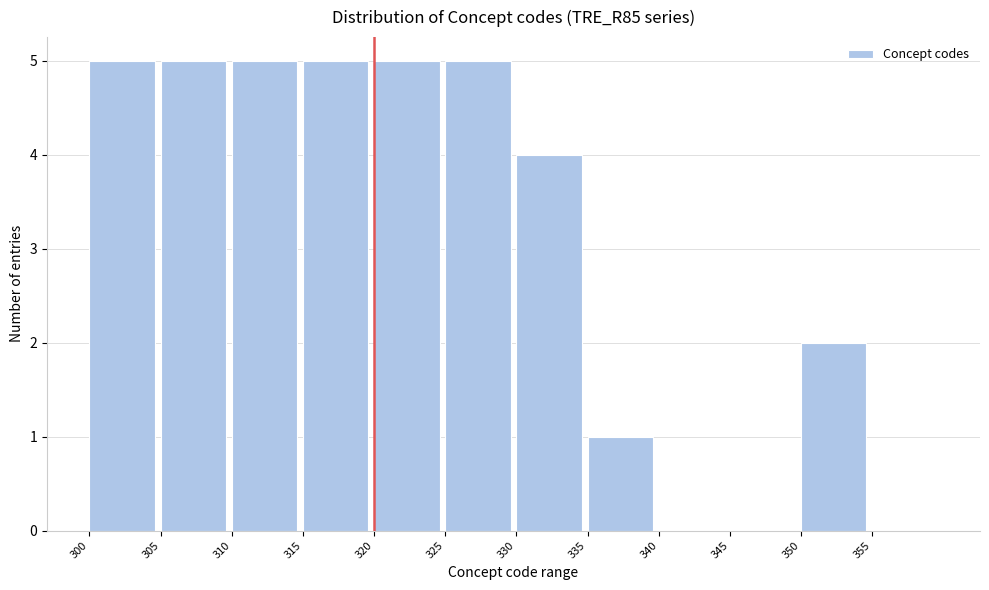

Reading left to right, transcribe this chart: for each bar, give the range it covers on the x-axis and its height. The values are not printed on the chart, so give them approximately, as read against the axis.

300 to 305: 5
305 to 310: 5
310 to 315: 5
315 to 320: 5
320 to 325: 5
325 to 330: 5
330 to 335: 4
335 to 340: 1
340 to 345: 0
345 to 350: 0
350 to 355: 2
355 to 360: 0